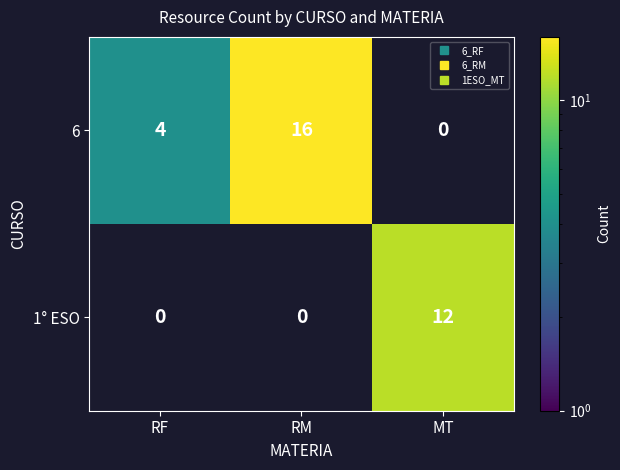

Which series has the widest spread of values?

6